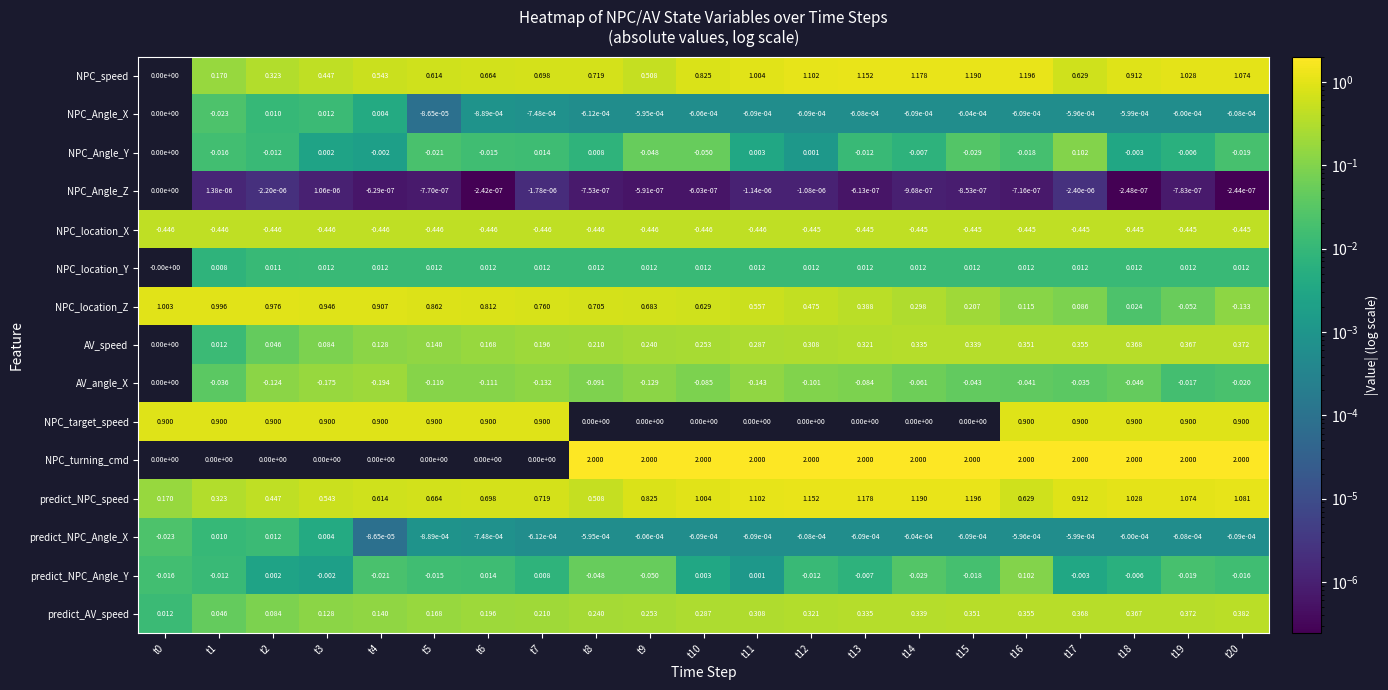

At t19, list the series in order from largest to smallest.

NPC_turning_cmd, predict_NPC_speed, NPC_speed, NPC_target_speed, predict_AV_speed, AV_speed, NPC_location_Y, NPC_Angle_Z, NPC_Angle_X, predict_NPC_Angle_X, NPC_Angle_Y, AV_angle_X, predict_NPC_Angle_Y, NPC_location_Z, NPC_location_X